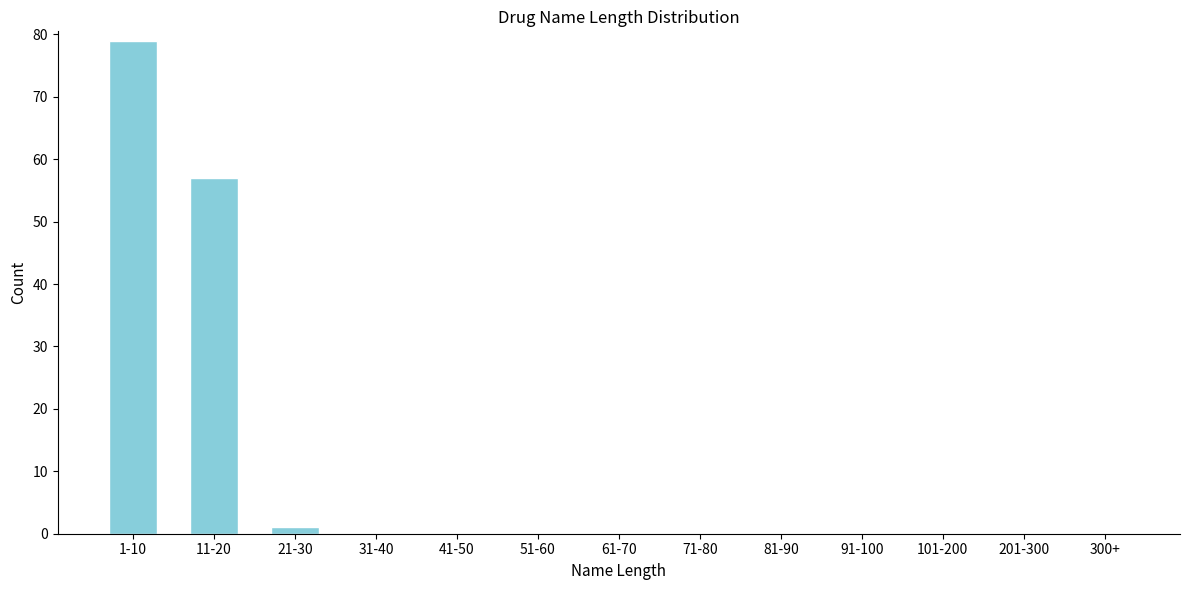

Reading left to right, extract all data points from this chart.

1-10=79	11-20=57	21-30=1	31-40=0	41-50=0	51-60=0	61-70=0	71-80=0	81-90=0	91-100=0	101-200=0	201-300=0	300+=0